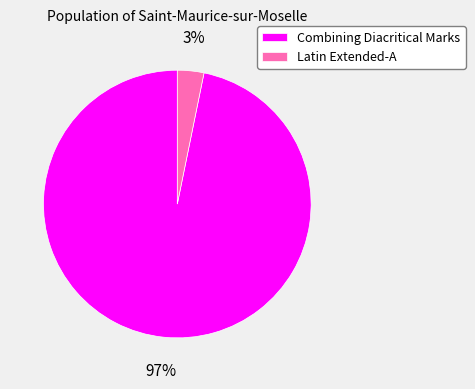

To the nearest percent, what portion does Combining Diacritical Marks represent?

97%